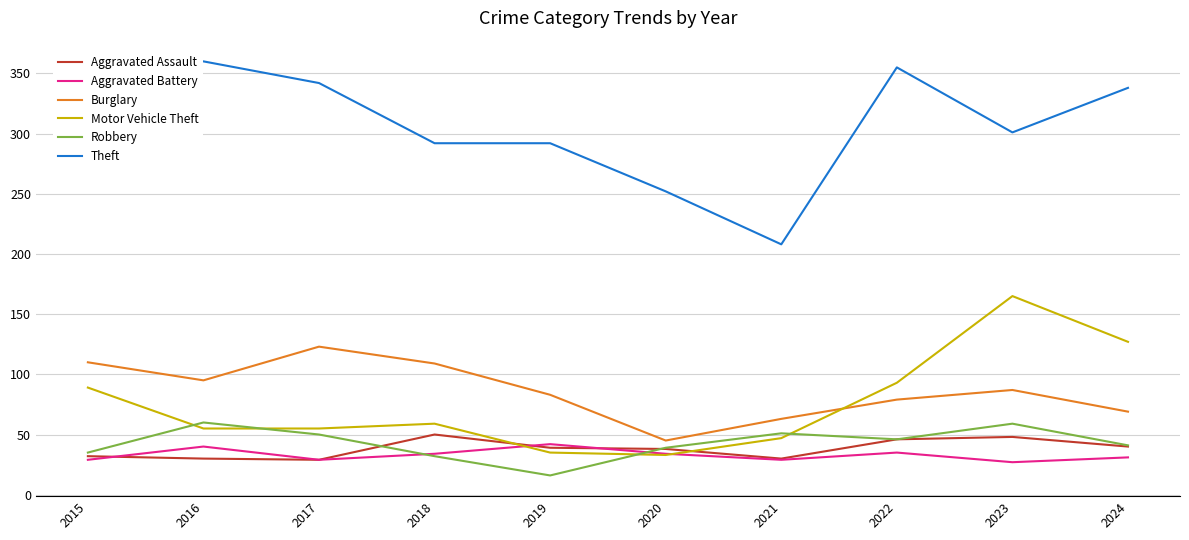

Is the value of Aggravated Battery at 2019 greater than the value of Burglary at 2017?

No